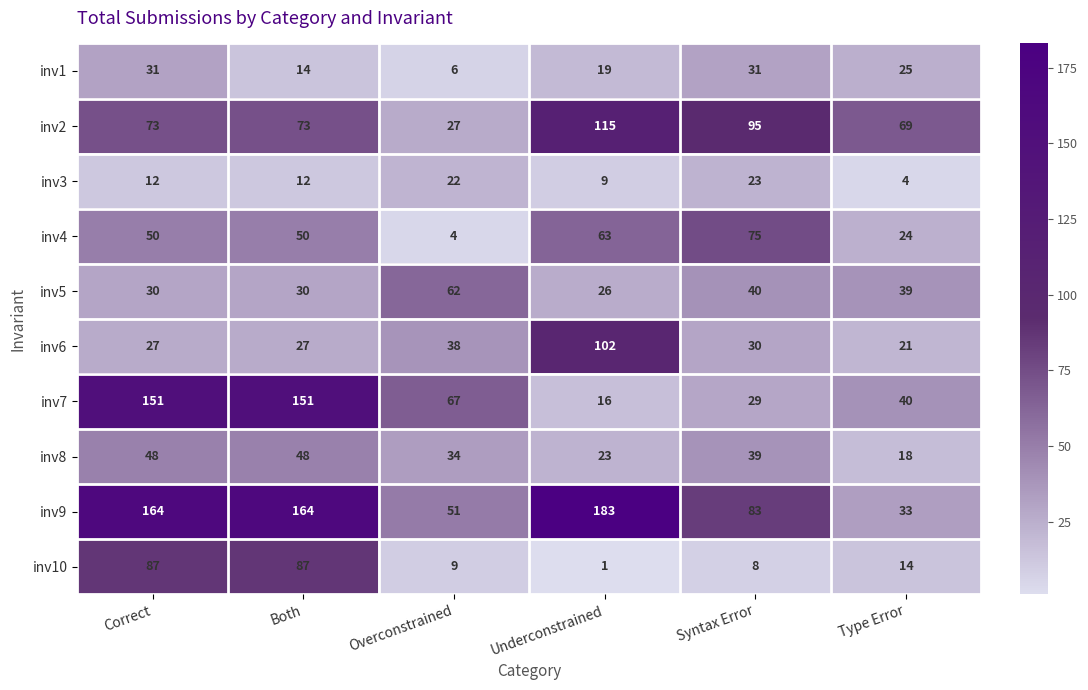

At Correct, list the series in order from smallest to largest.

inv3, inv6, inv5, inv1, inv8, inv4, inv2, inv10, inv7, inv9